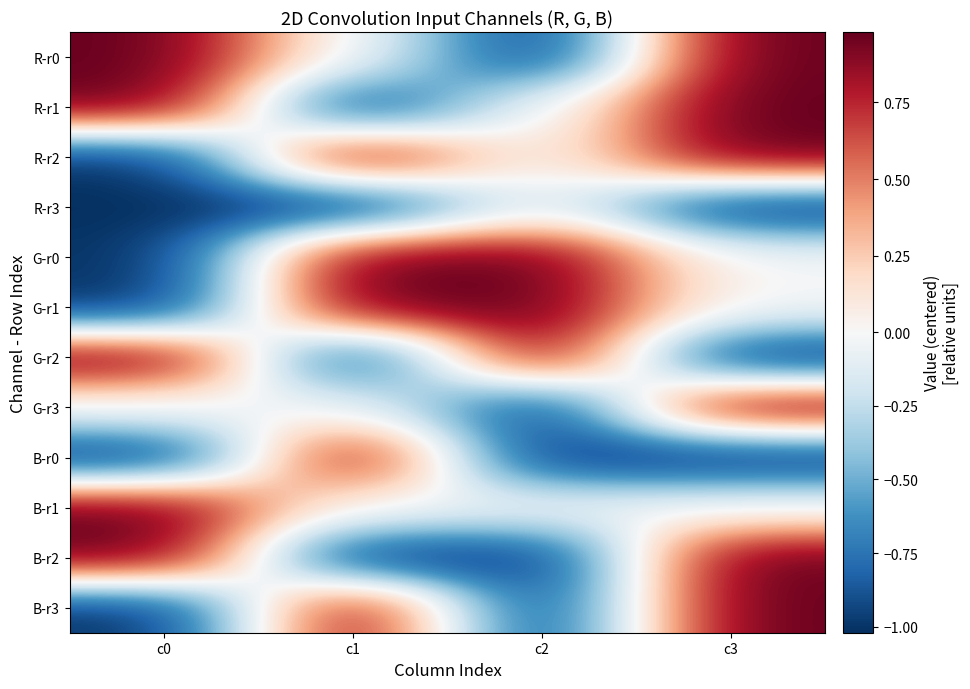

Count the number of categories in the chart.

4